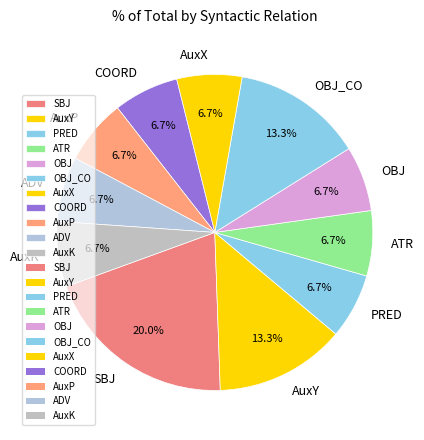

Is AuxP the majority of the pie?

No